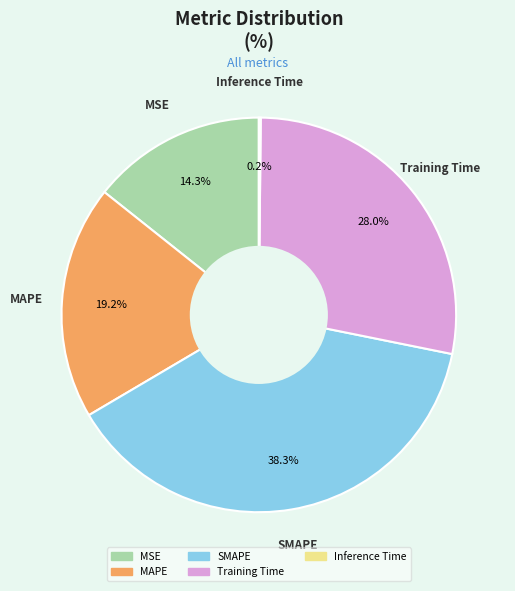

Which has a higher value, Training Time or MSE?

Training Time